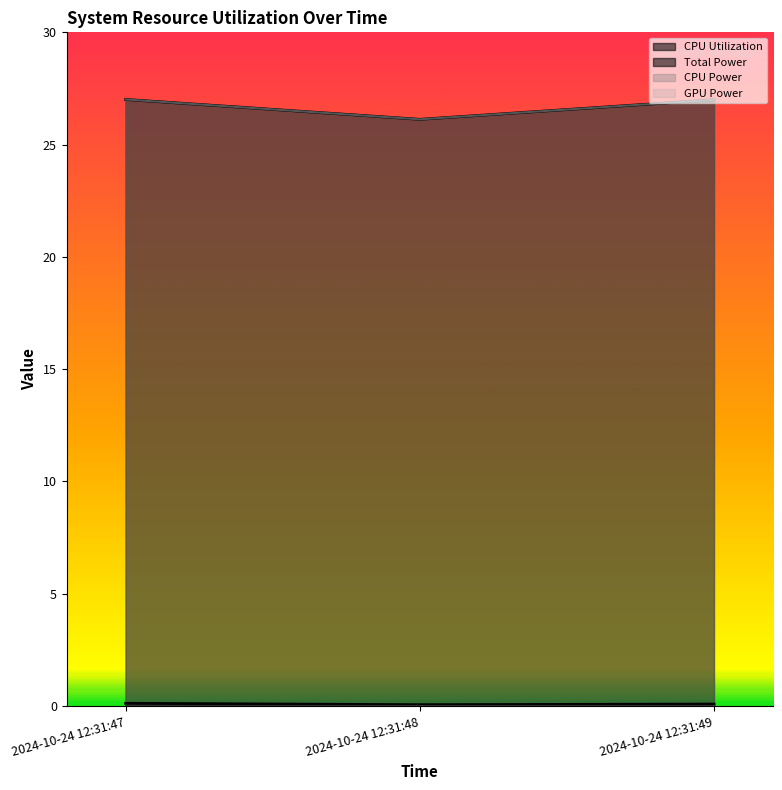

True or false: Total Power has a value of 7.4 at 2024-10-24 12:31:49.

False